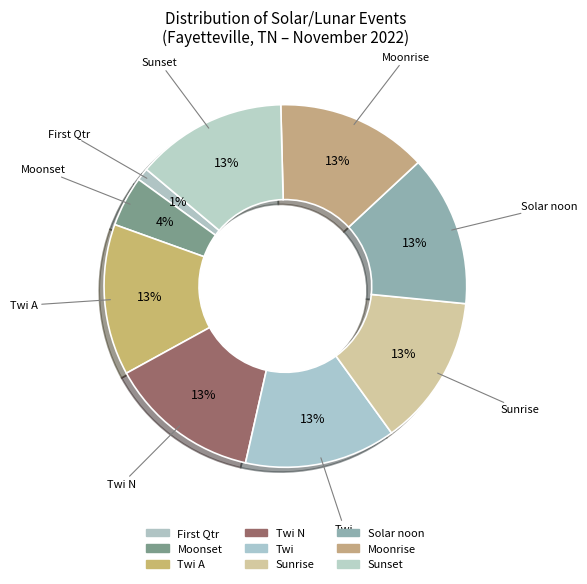

Count the number of slices in the pie.

9